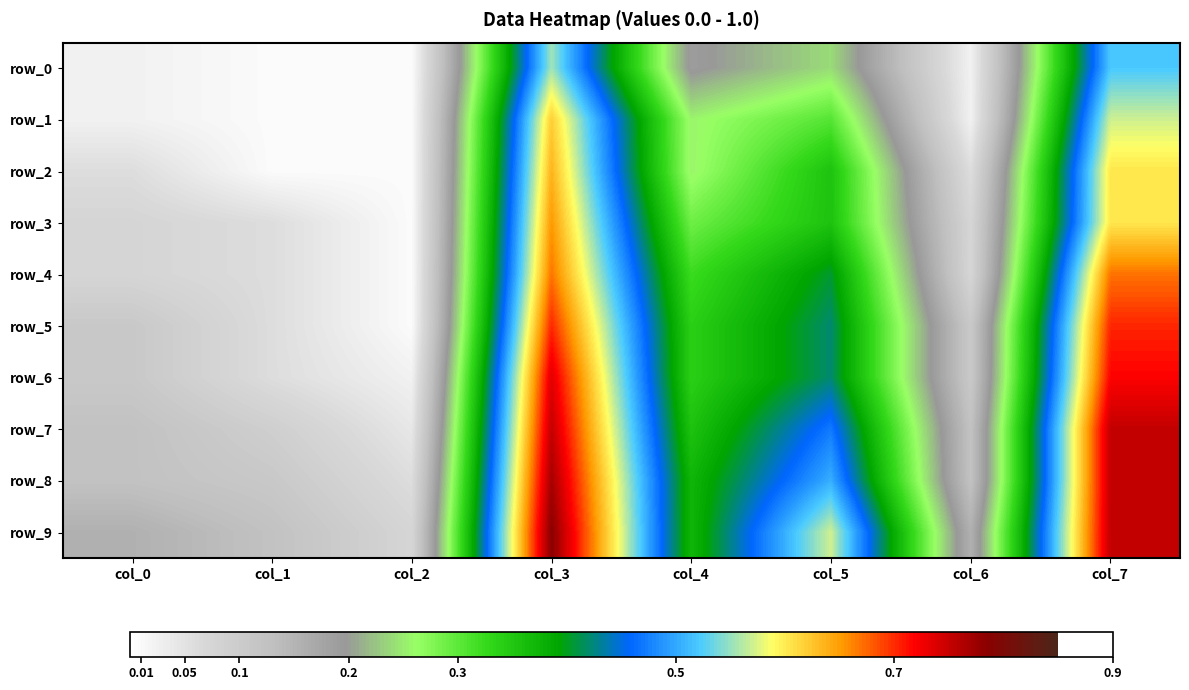

What is the average value of the row_9 series?

0.4